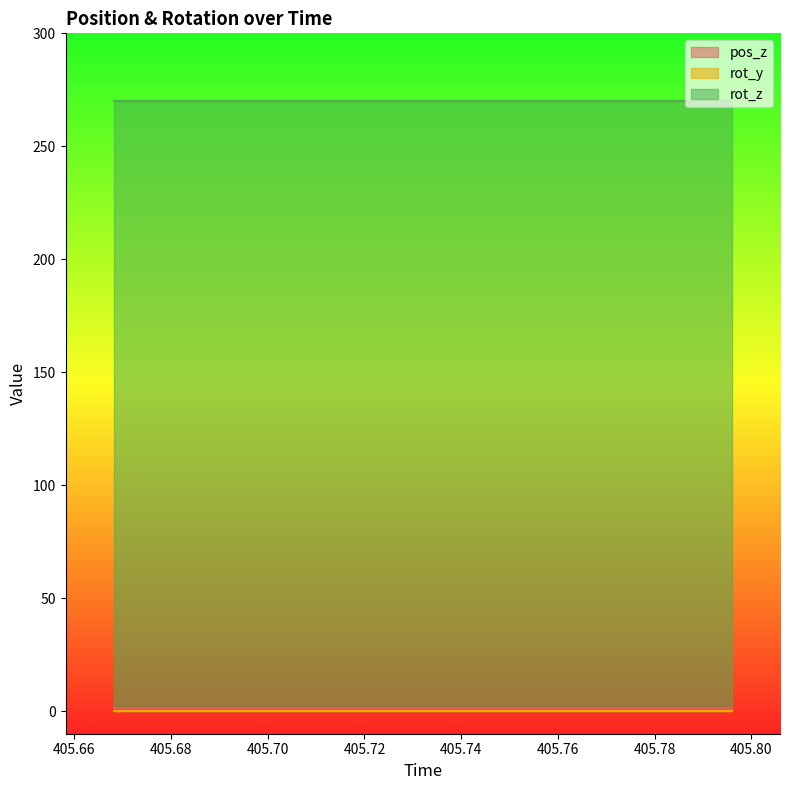

At 405.7609, list the series in order from smallest to largest.

rot_y, pos_z, rot_z